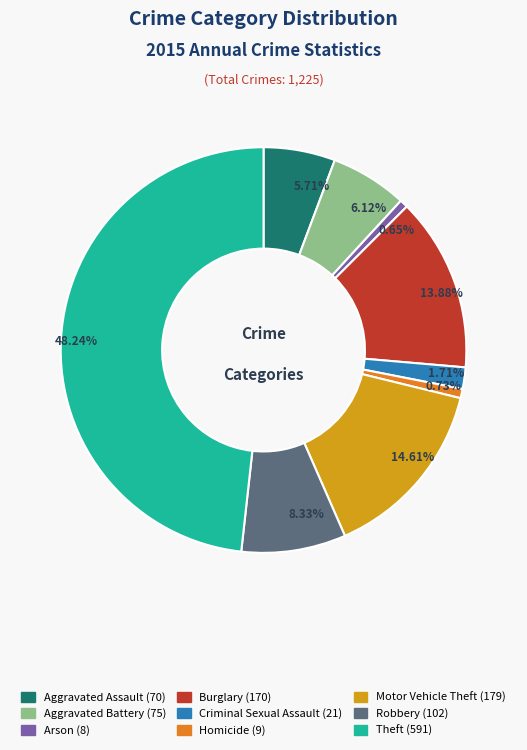

Does Theft represent more than half of the total?

No